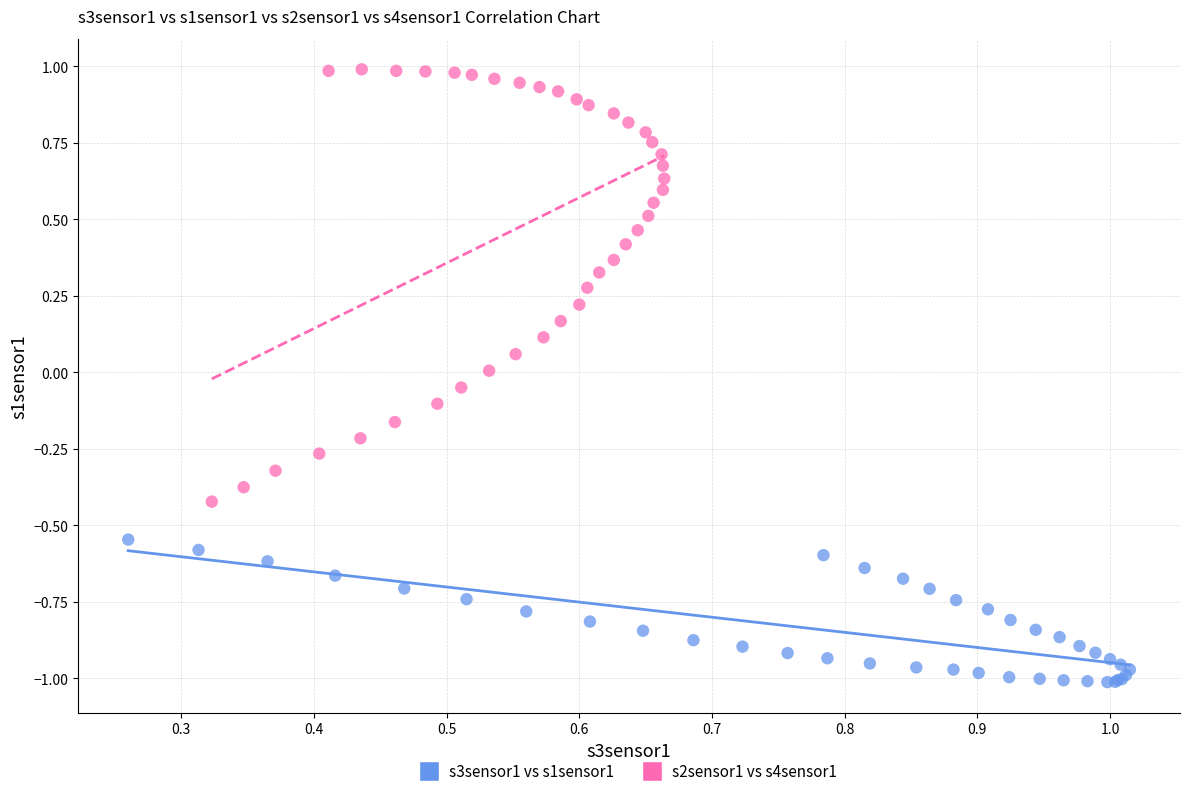

What are all the series names shown in the legend?

s3sensor1 vs s1sensor1, s2sensor1 vs s4sensor1